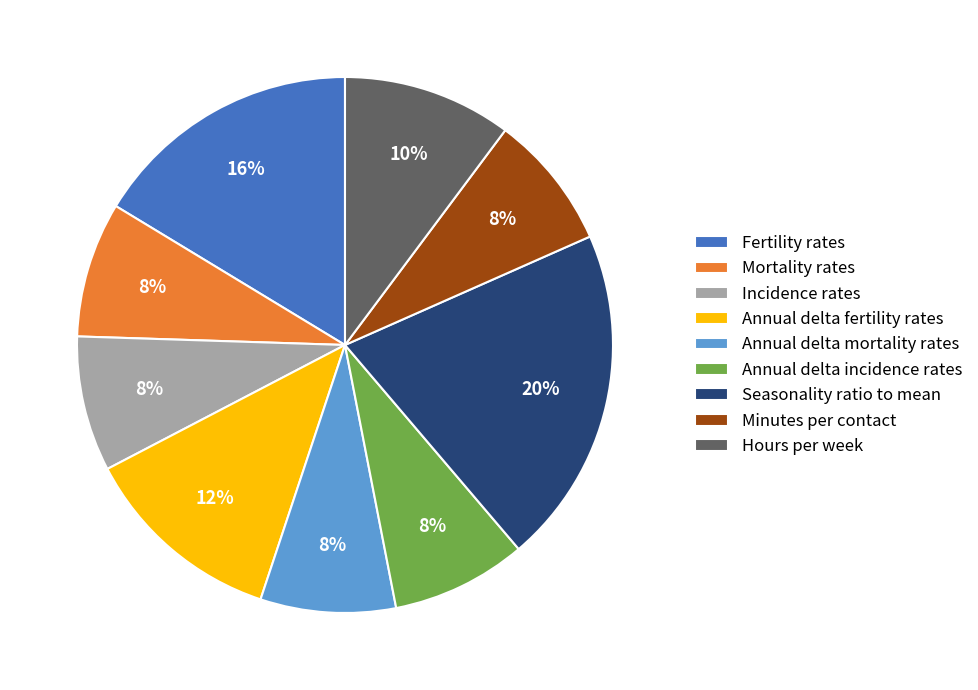

To the nearest percent, what is the average slice percentage?

11%